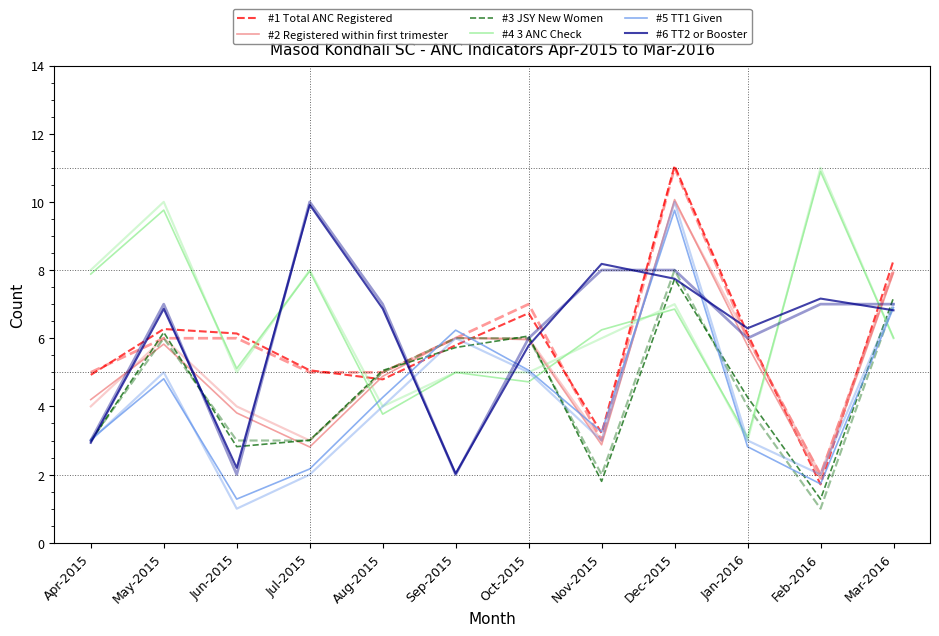

What is the label of the 5th point from the right?

Nov-2015